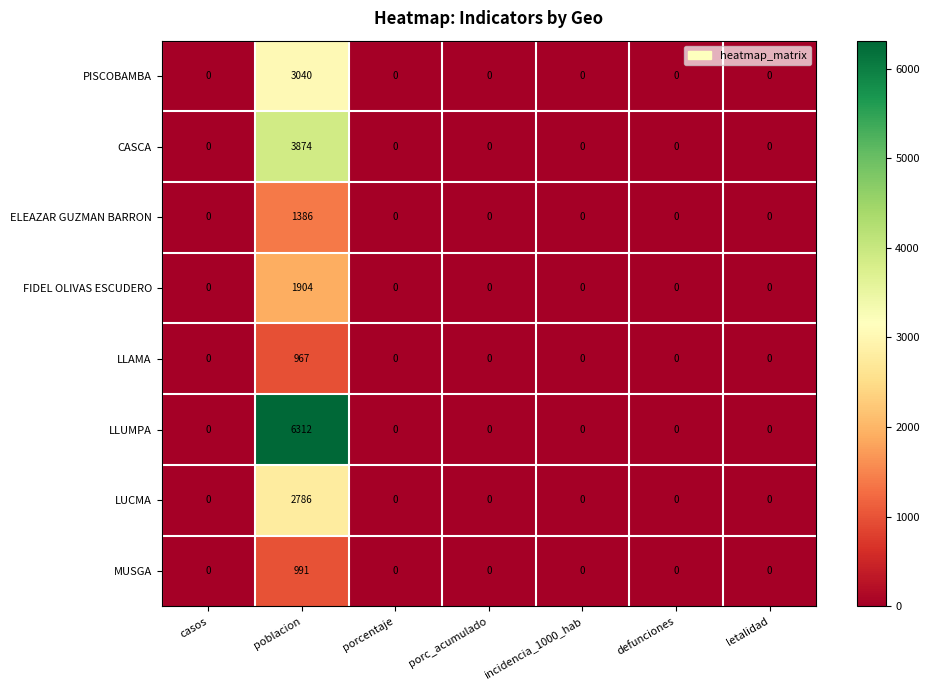

What is the sum of the PISCOBAMBA values at defunciones and poblacion?

3040